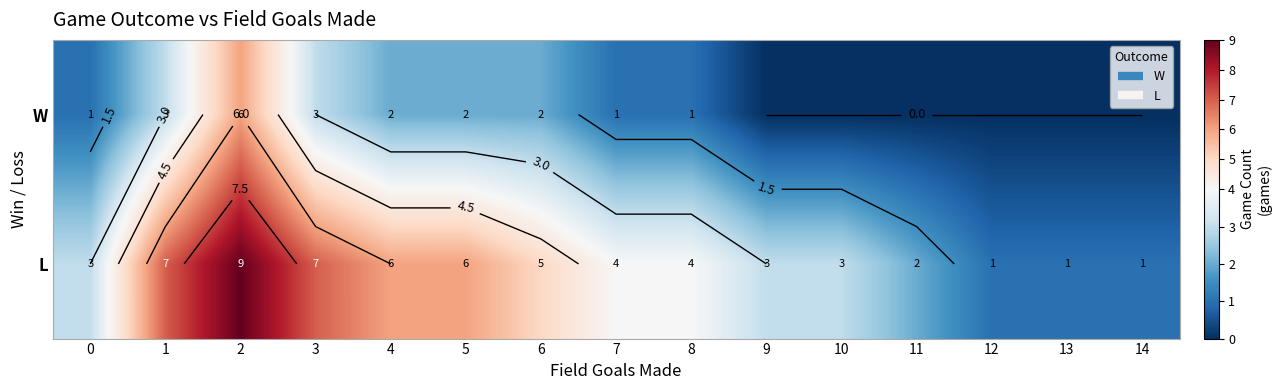

What is the difference between the L values at 11 and 12?

1